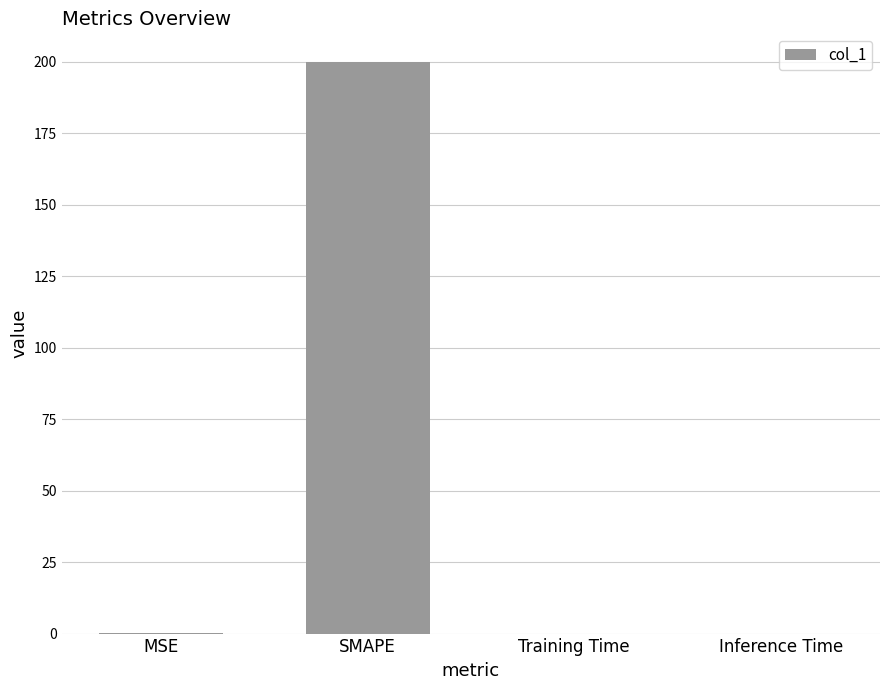

The value at SMAPE is 67.0. True or false?

False